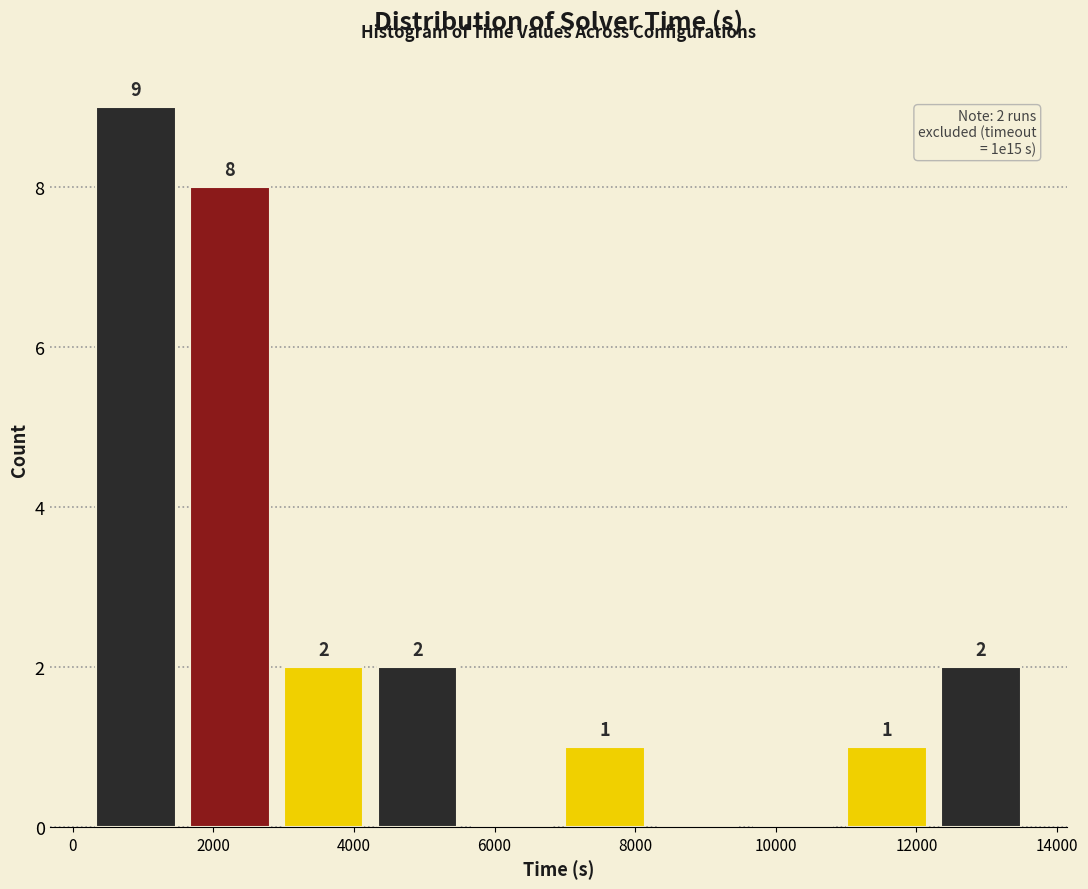

Which range on the x-axis has the tallest bar?

200 to 1600